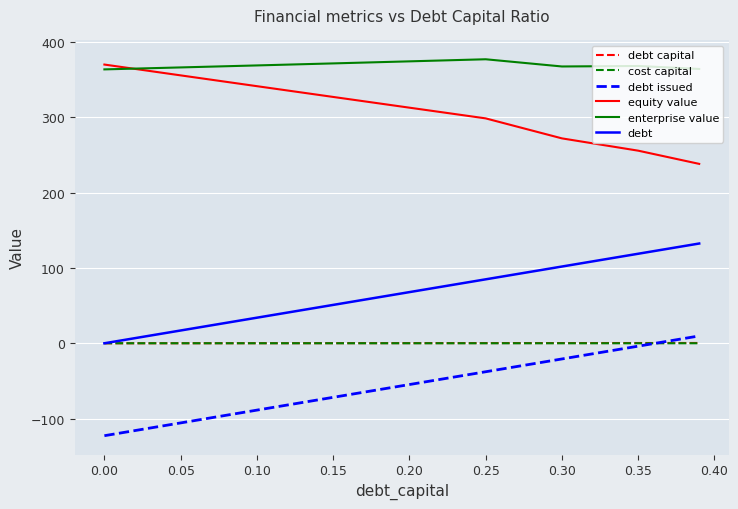

Does the chart display data point markers on the line(s)?

No